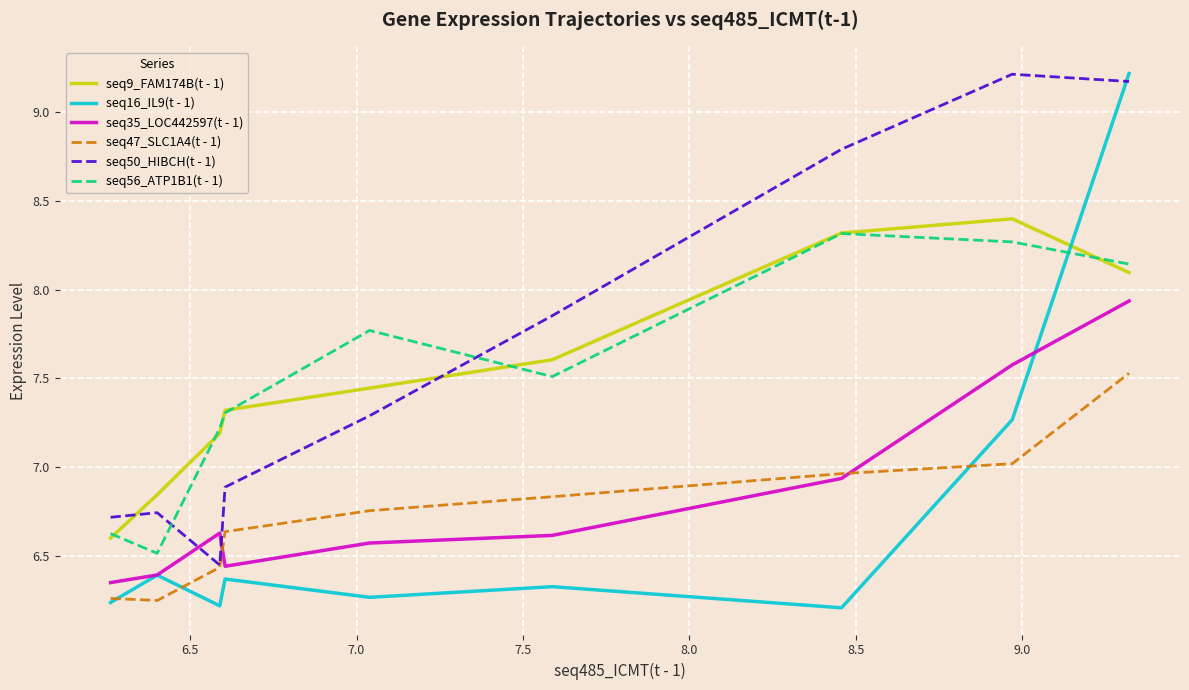

How many times do seq50_HIBCH(t - 1) and seq35_LOC442597(t - 1) cross each other?

2